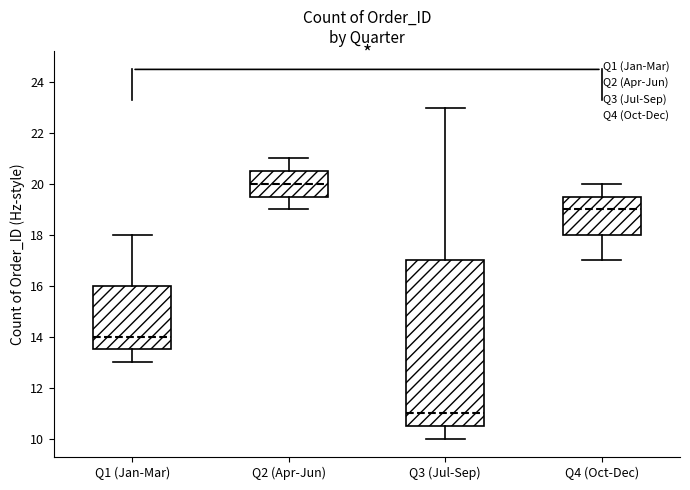

Comparing the boxes themselves (not the whiskers), which one is the tallest?

Q3 (Jul-Sep)